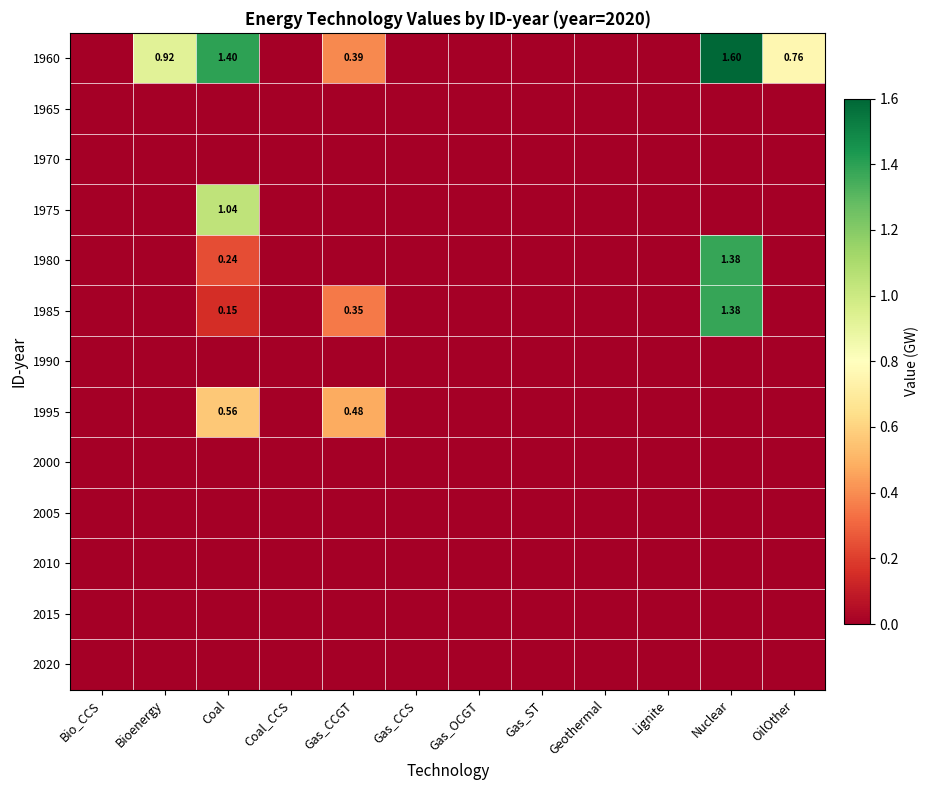

Which label corresponds to the largest value in the chart?

Nuclear